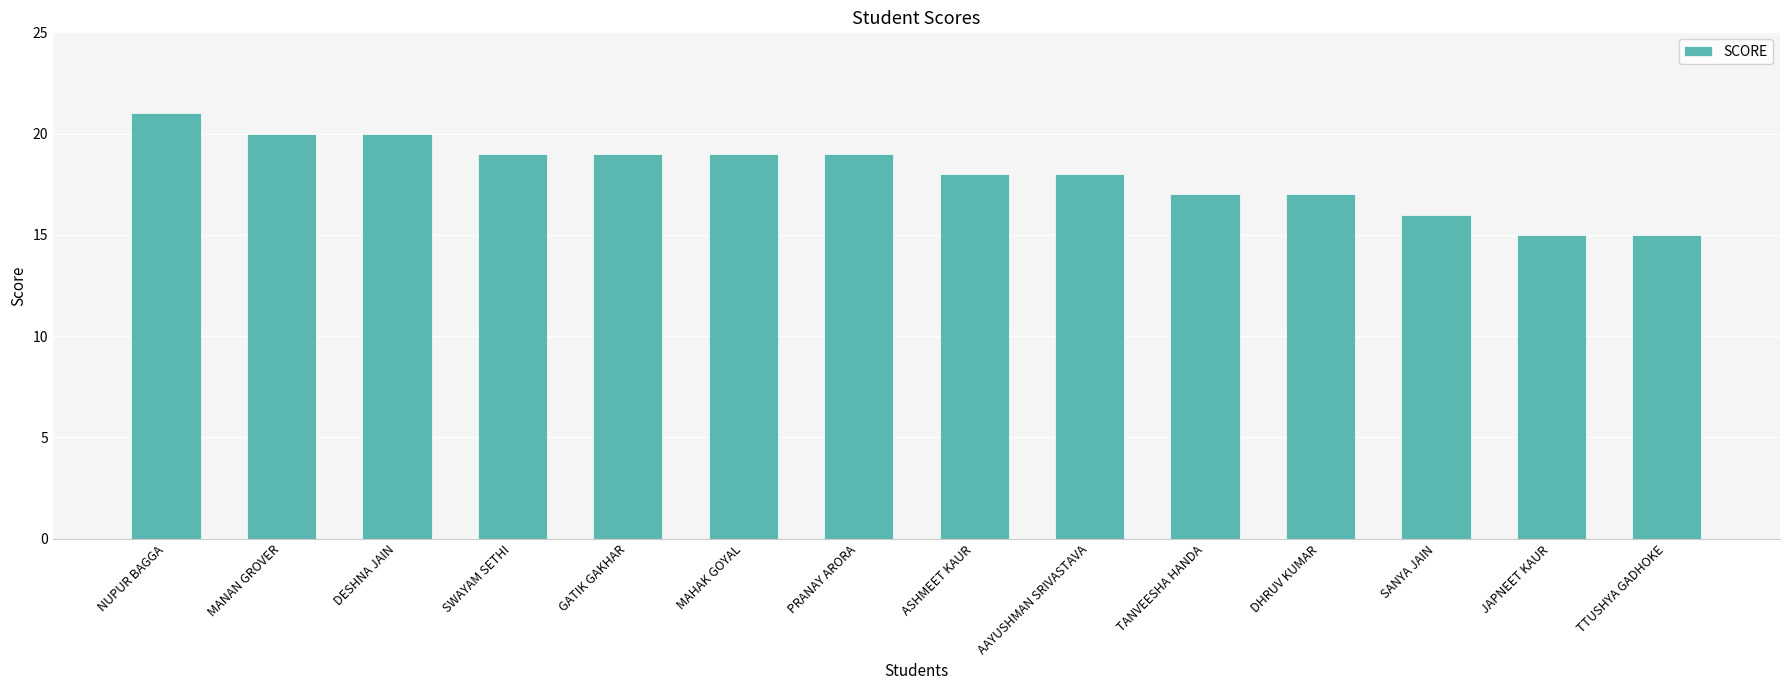

Where does the data first go above 19?

NUPUR BAGGA